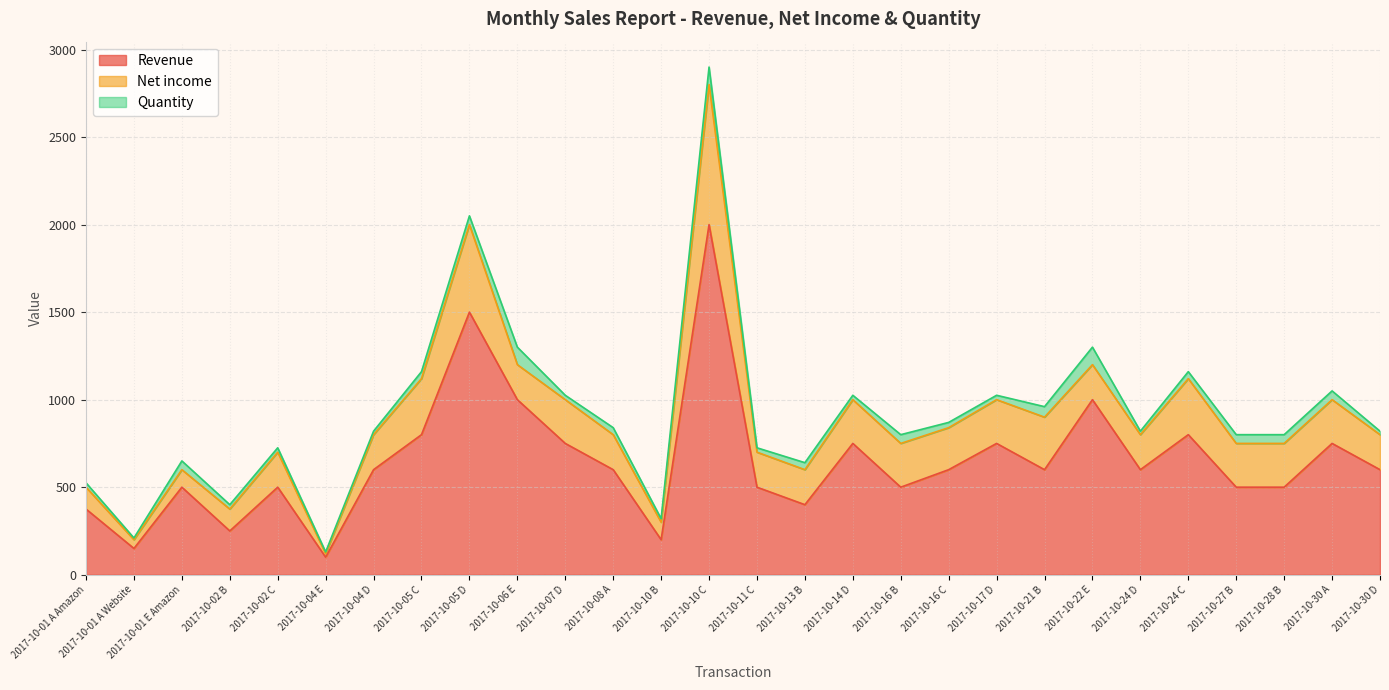

What is the spread (max minus min) of values at 2017-10-08 A?

560